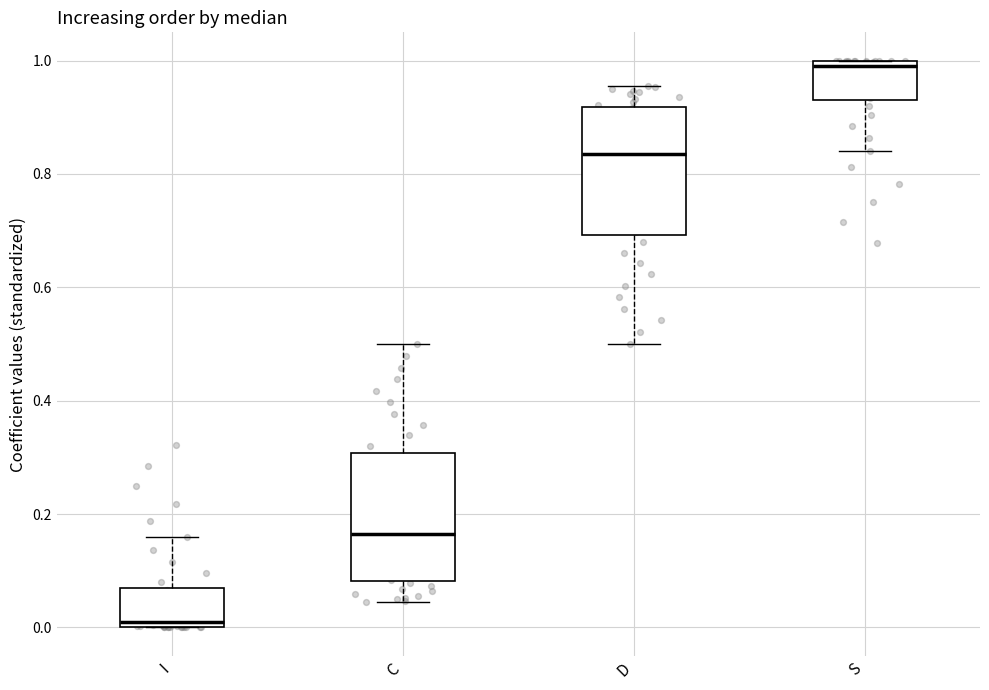

Which box has the lowest median line?

I